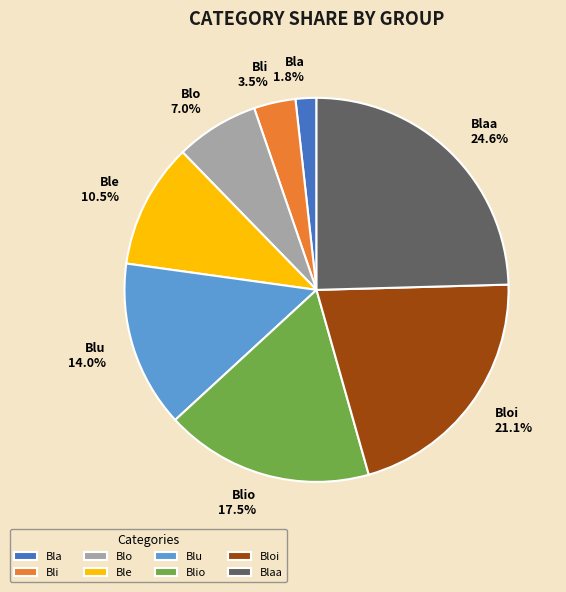

Rank the categories by value from highest to lowest.

Blaa, Bloi, Blio, Blu, Ble, Blo, Bli, Bla